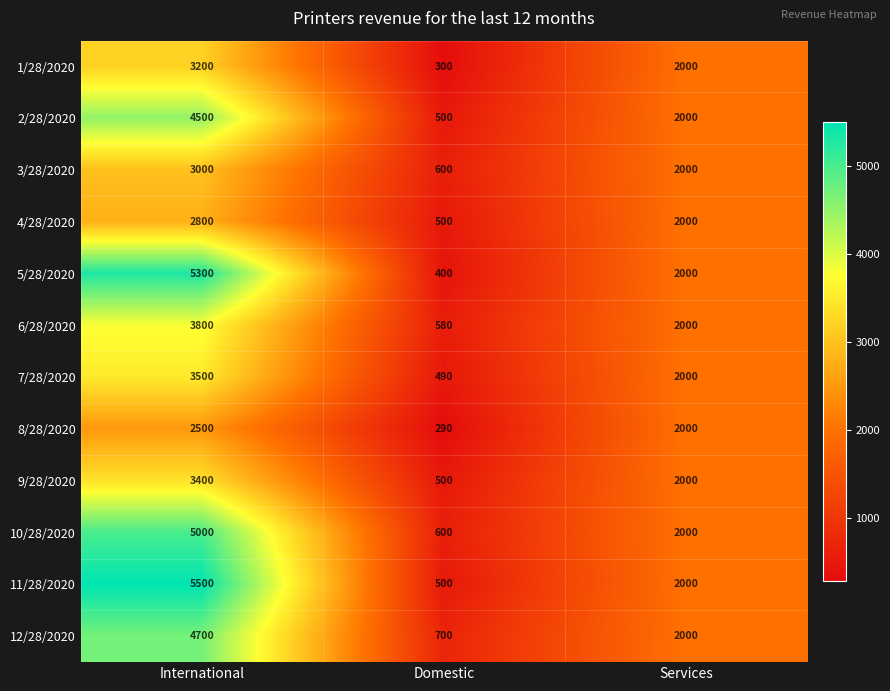

Read the 8/28/2020 value at Services, to the nearest 10.

2000